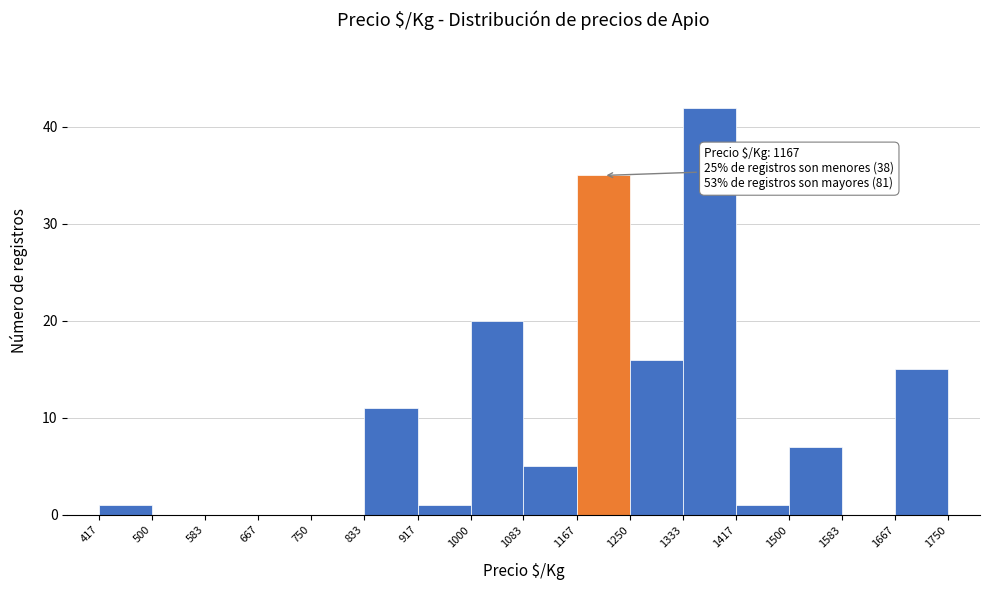

Which range on the x-axis has the tallest bar?

1333 to 1417